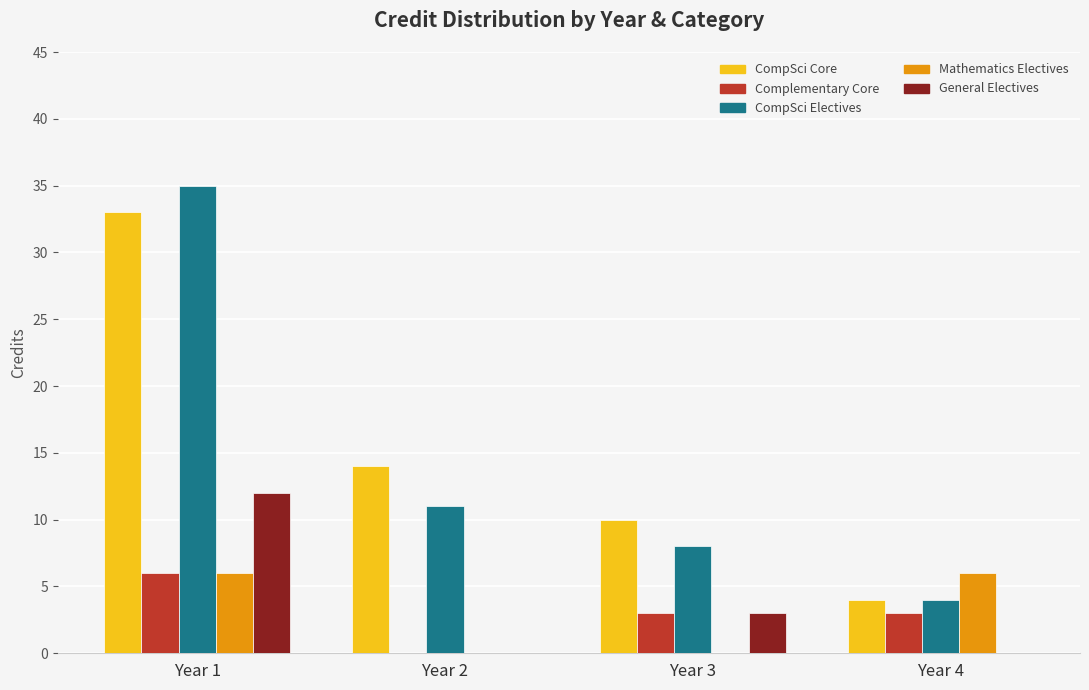

Reading left to right, list all the values displayed in this chart.

CompSci Core: 33	14	10	4
Complementary Core: 6	0	3	3
CompSci Electives: 35	11	8	4
Mathematics Electives: 6	0	0	6
General Electives: 12	0	3	0